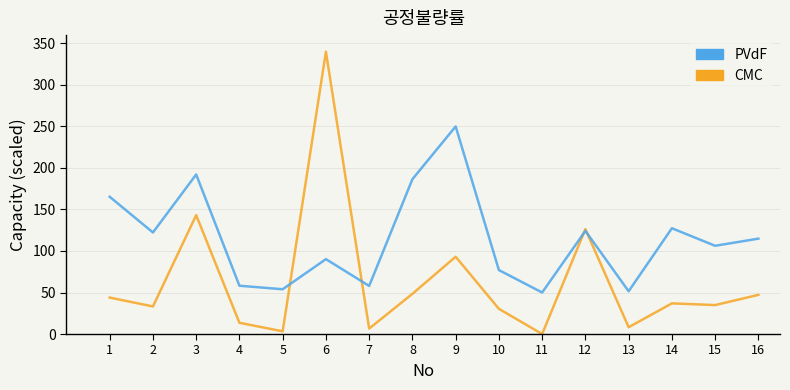

Which series has the largest range (max minus min)?

CMC